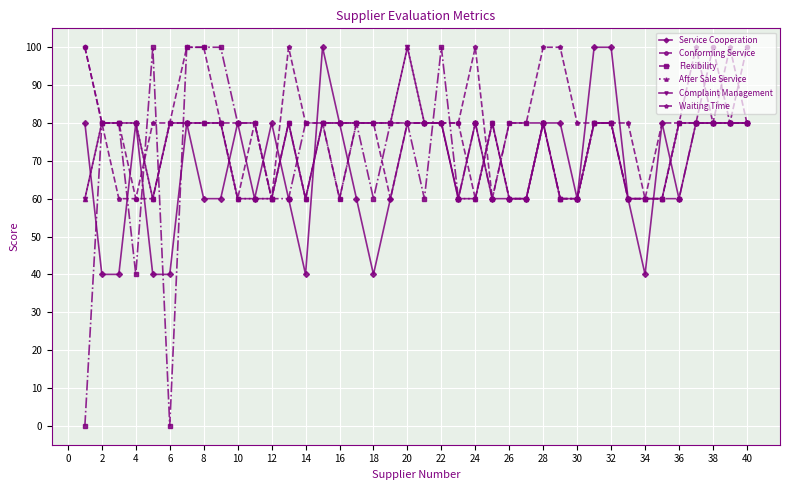

Does the chart have visible grid lines?

Yes